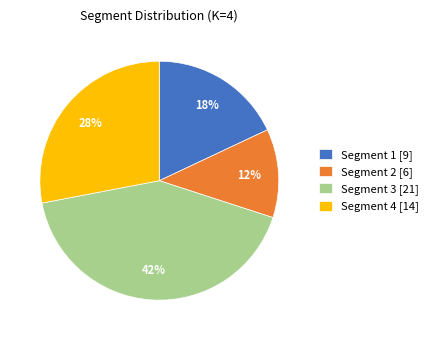

The Segment 2 [6] slice represents 12% of the pie. True or false?

True